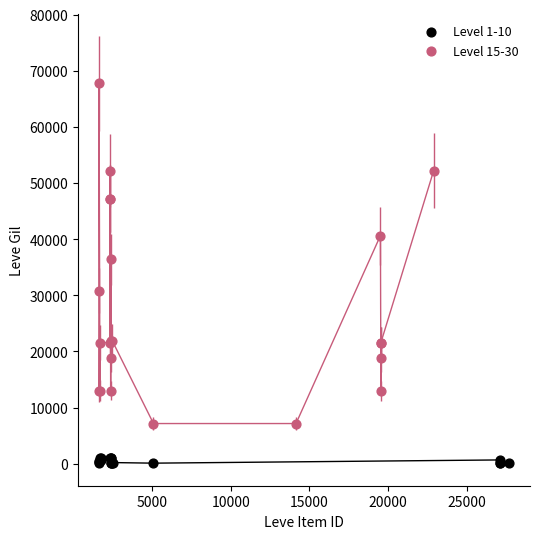

Which series has the largest Y range (max minus min)?

Level 15-30